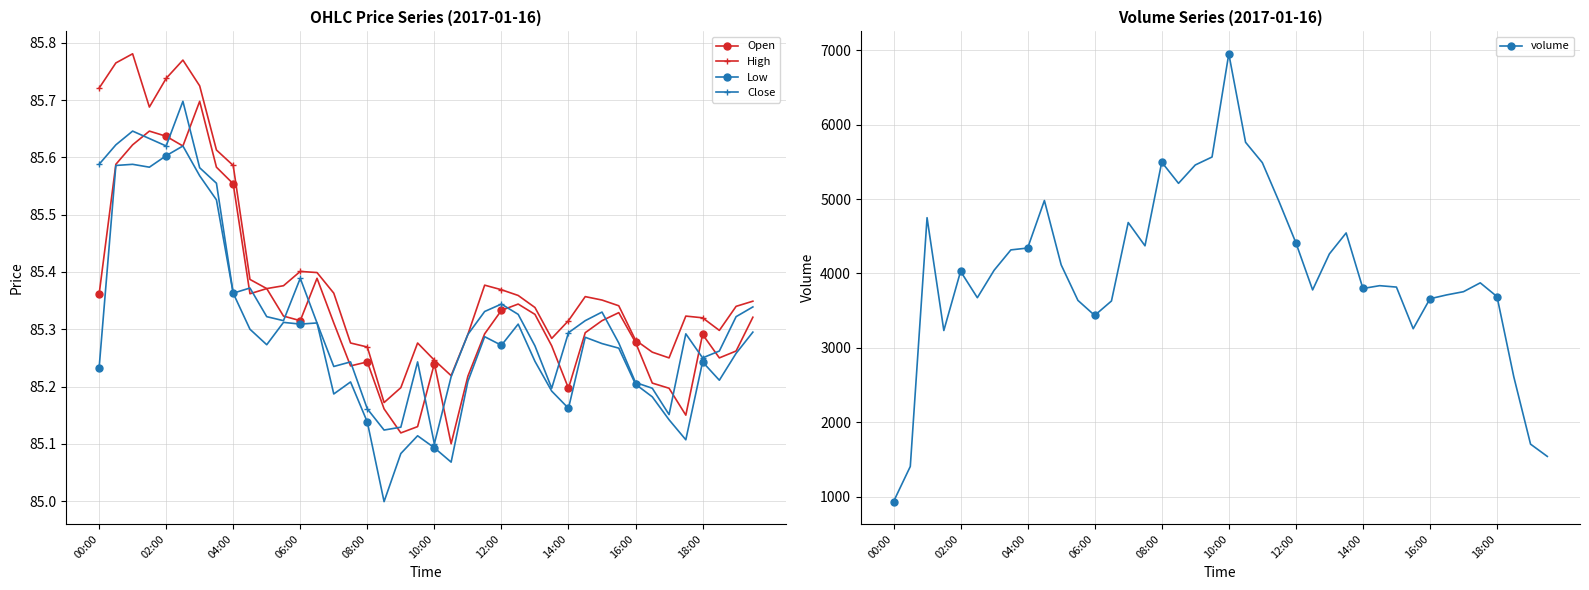

True or false: Open has more than 1 interior local peaks.

True